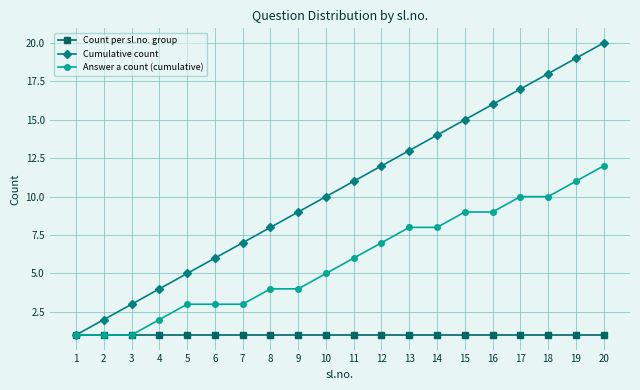

Count the number of categories in the chart.

20